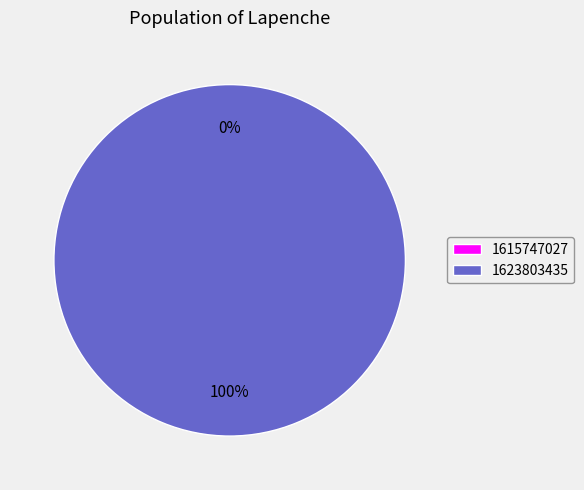

How many slices are in this pie chart?

2